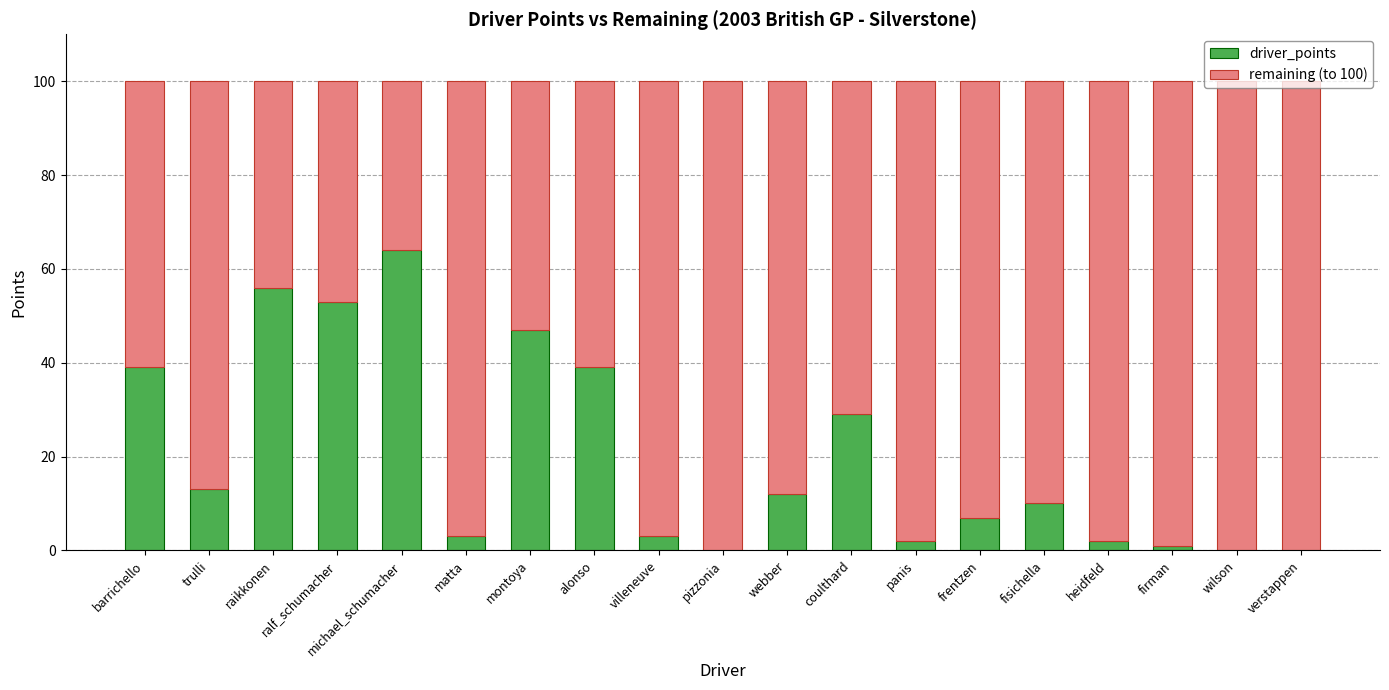

What is the sum of the driver_points values at heidfeld and matta?

5